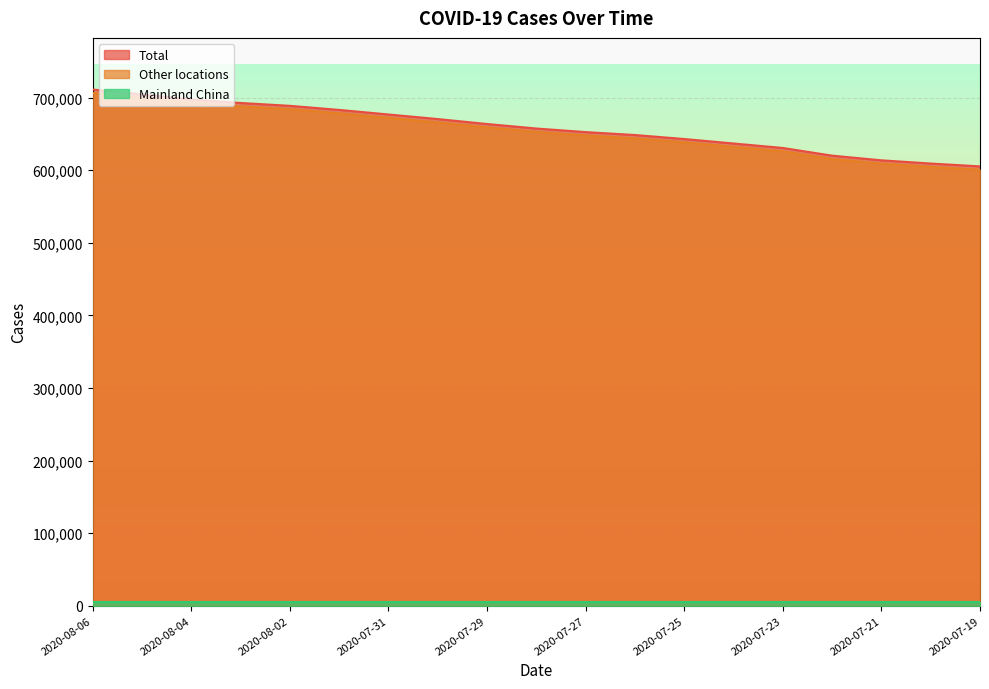

What is the difference between the Other locations values at 2020-08-02 and 2020-08-04?

8832